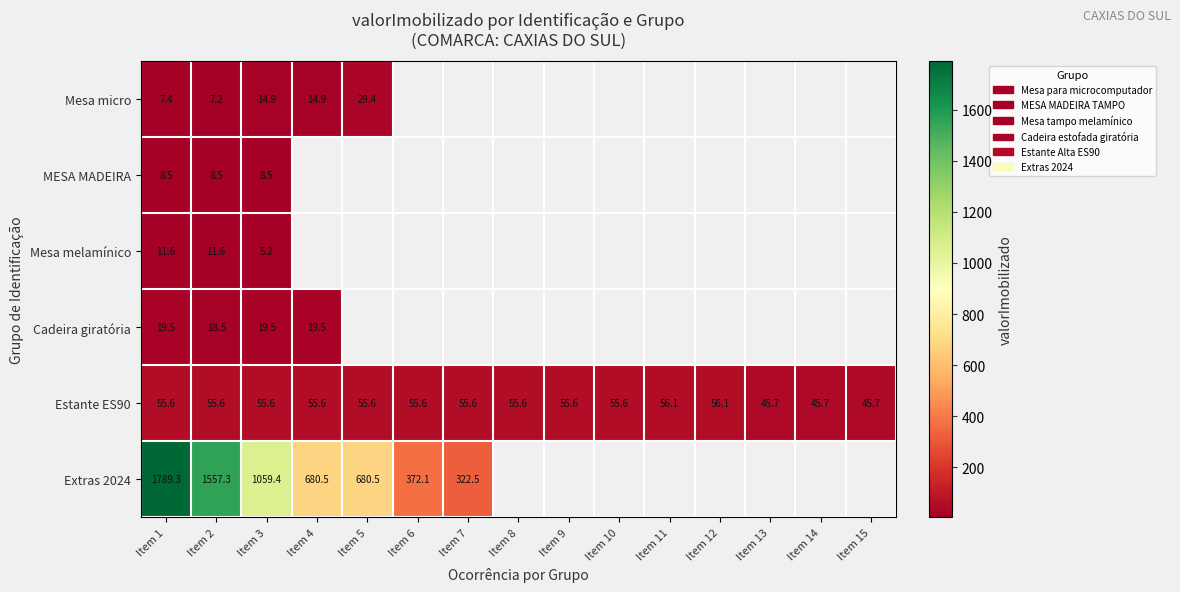

At which category does the chart reach its minimum across all series?

Item 3